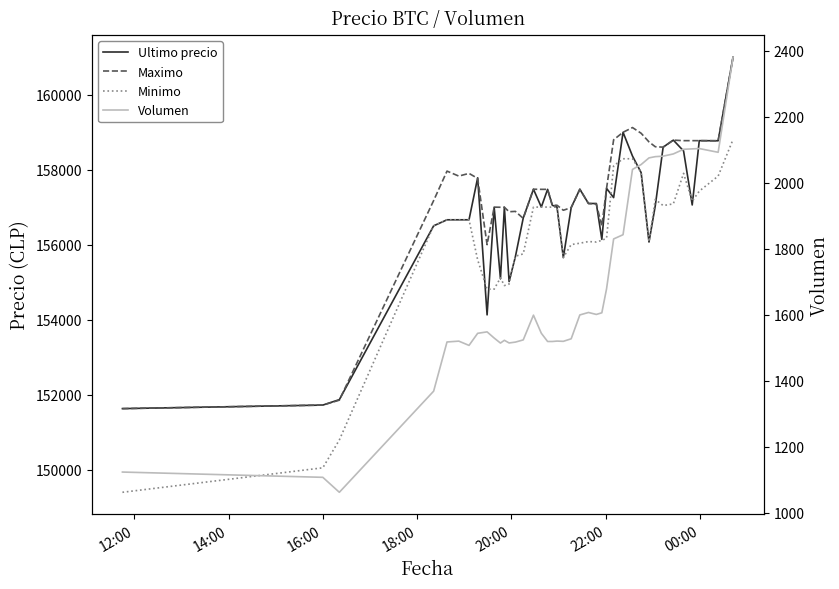

List the series in order of their peak value, lowest first.

Volumen, Minimo, Ultimo precio, Maximo